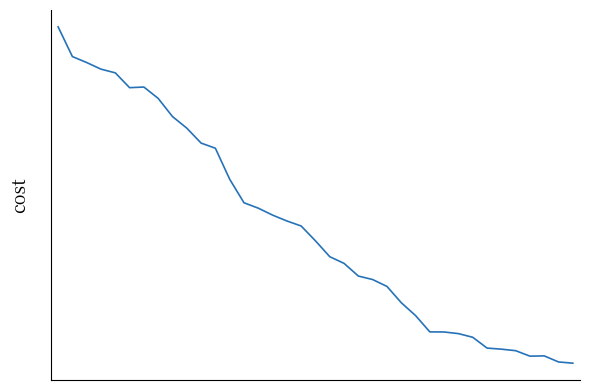

How many interior local valleys (lower than both neighbors) does the data have?

2